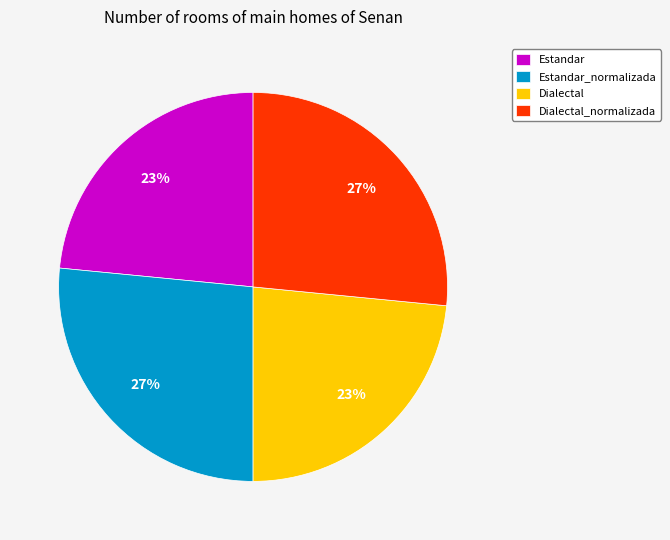

Which has a higher value, Estandar_normalizada or Estandar?

Estandar_normalizada